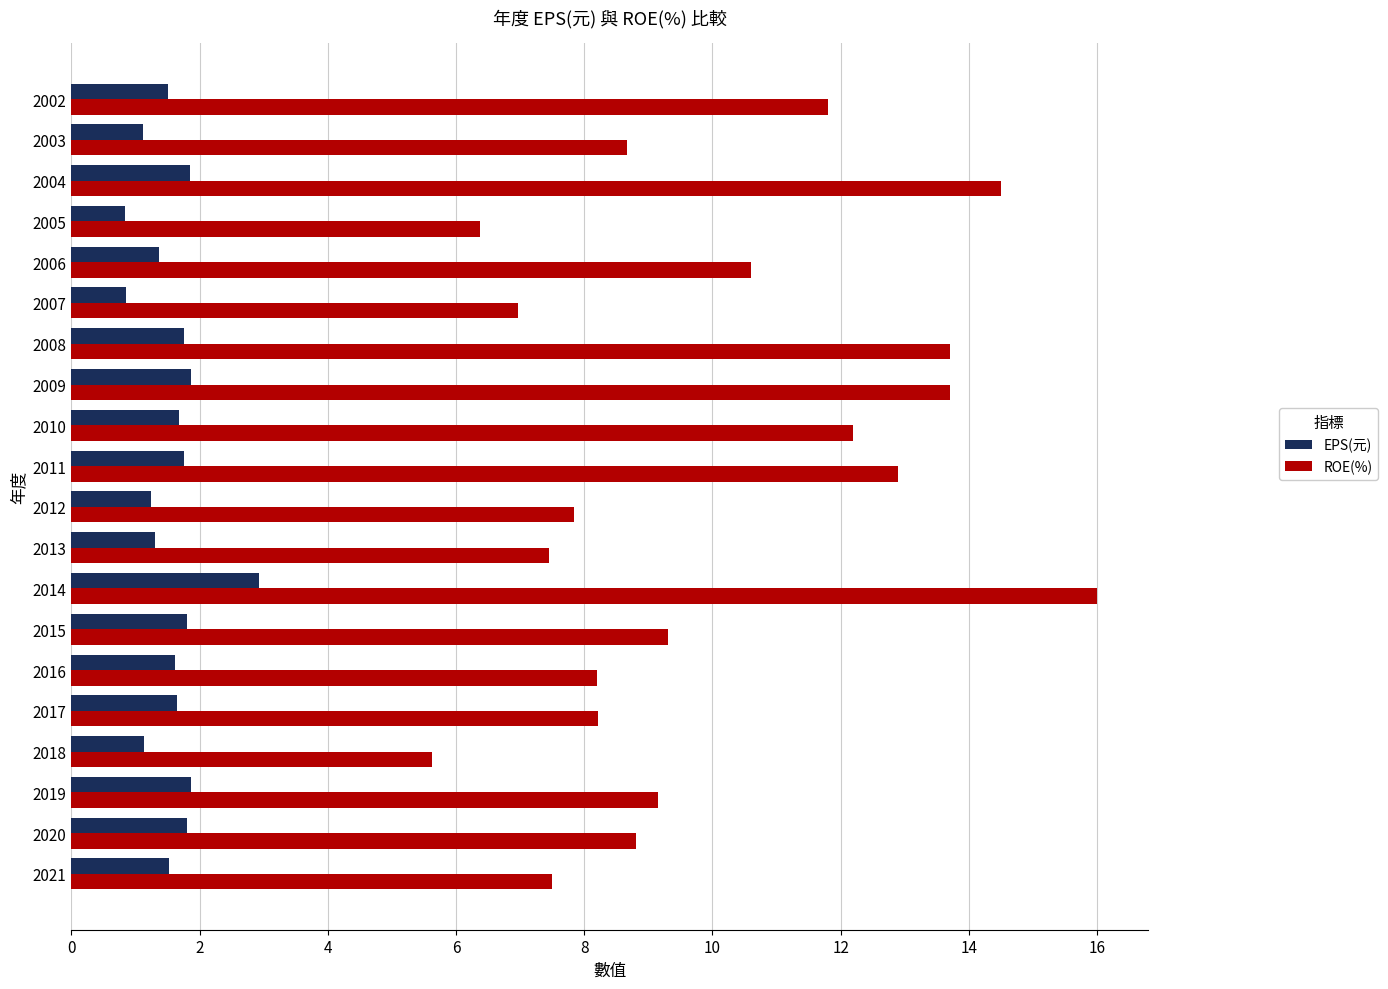

What is the maximum value shown in the chart?

16.0